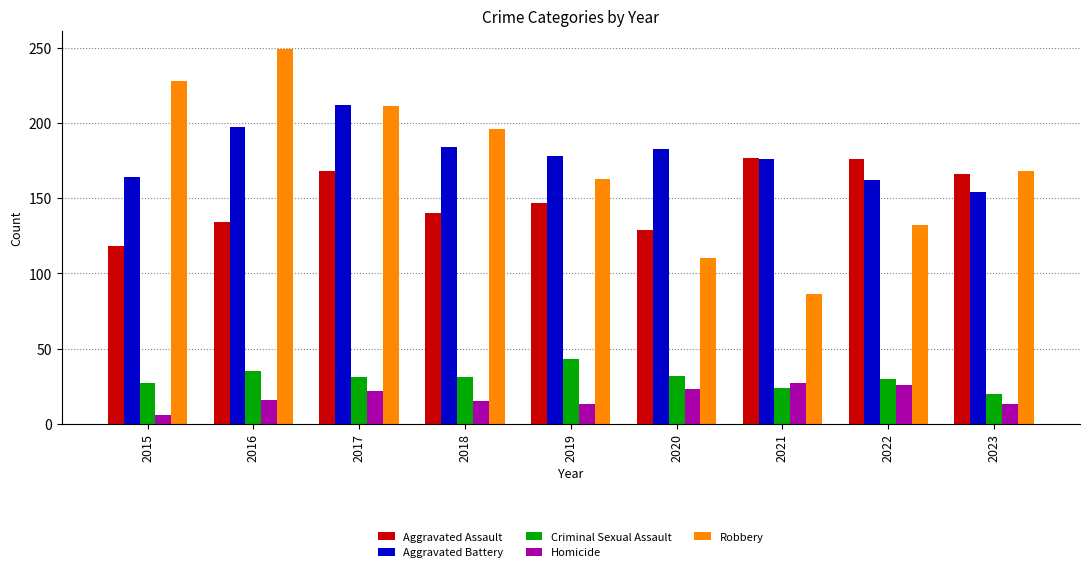

At which label does Aggravated Assault first exceed 147?

2017